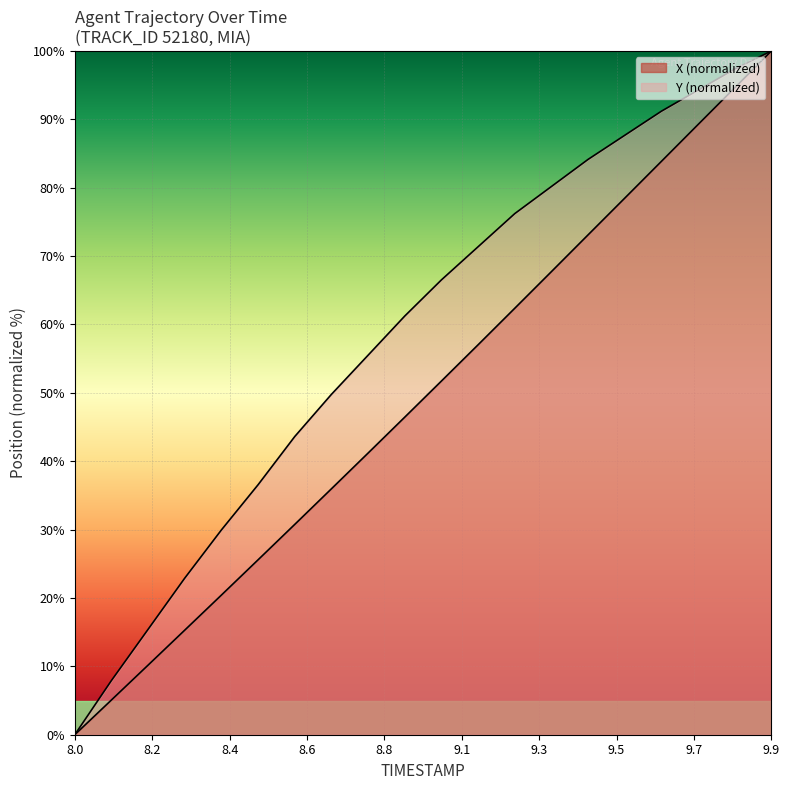

The value of Y at 8.5 is 48.5. True or false?

False